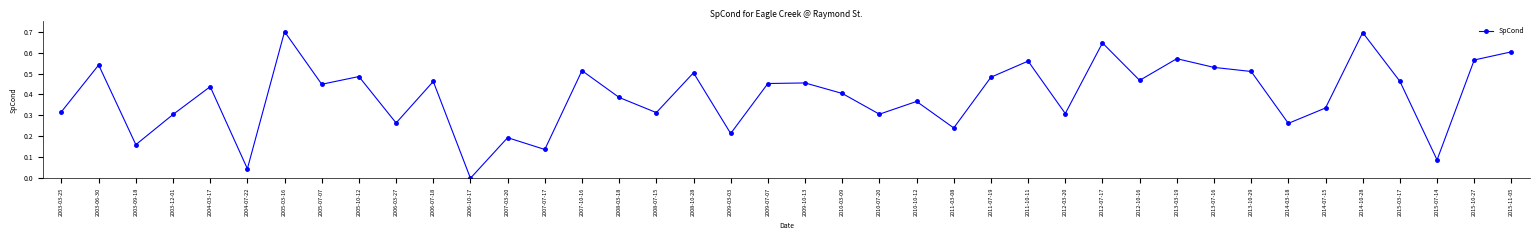

How many lines are shown in the chart?

1